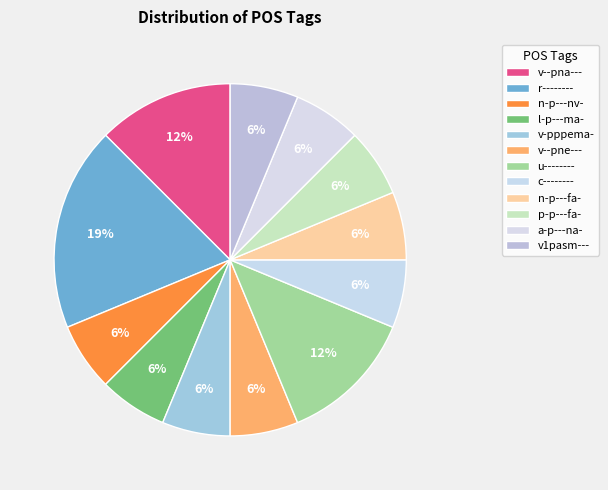

Do l-p---ma- and u-------- together represent more than half of the pie?

No